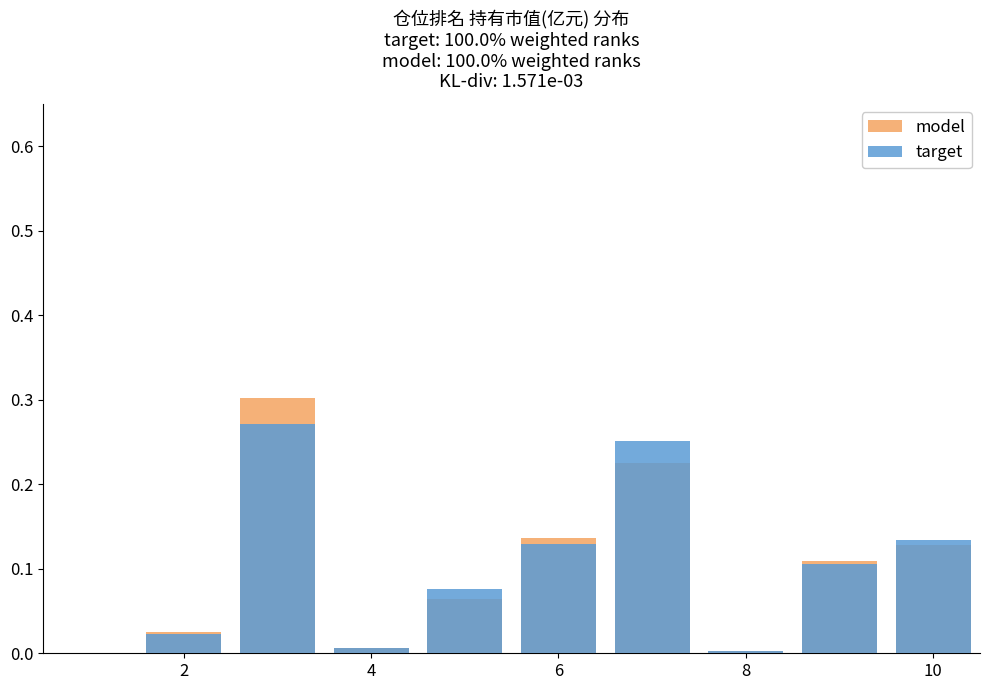

What is the value of the model bar at the 5th from the left?

0.1